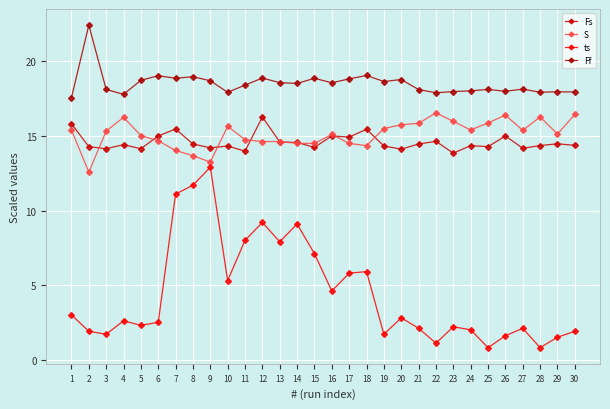

Is it true that ts equals 3.5 at 21?

False